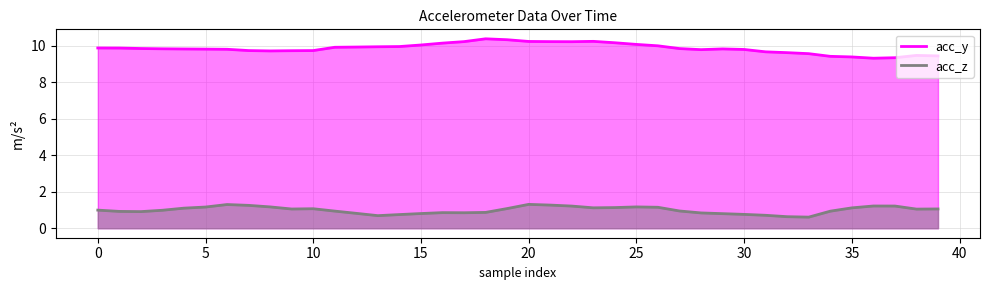

Reading right to left, what are all the values shown in this chart?

acc_y: 9.4	9.5	9.3	9.3	9.4	9.4	9.6	9.6	9.7	9.8	9.8	9.8	9.8	10.0	10.1	10.2	10.2	10.2	10.2	10.2	10.3	10.4	10.2	10.1	10.0	10.0	9.9	9.9	9.9	9.7	9.7	9.7	9.7	9.8	9.8	9.8	9.8	9.9	9.9	9.9
acc_z: 1.1	1.1	1.2	1.2	1.1	0.9	0.6	0.6	0.7	0.8	0.8	0.8	0.9	1.1	1.2	1.1	1.1	1.2	1.3	1.3	1.1	0.9	0.8	0.9	0.8	0.8	0.7	0.8	0.9	1.1	1.1	1.2	1.3	1.3	1.2	1.1	1.0	0.9	0.9	1.0